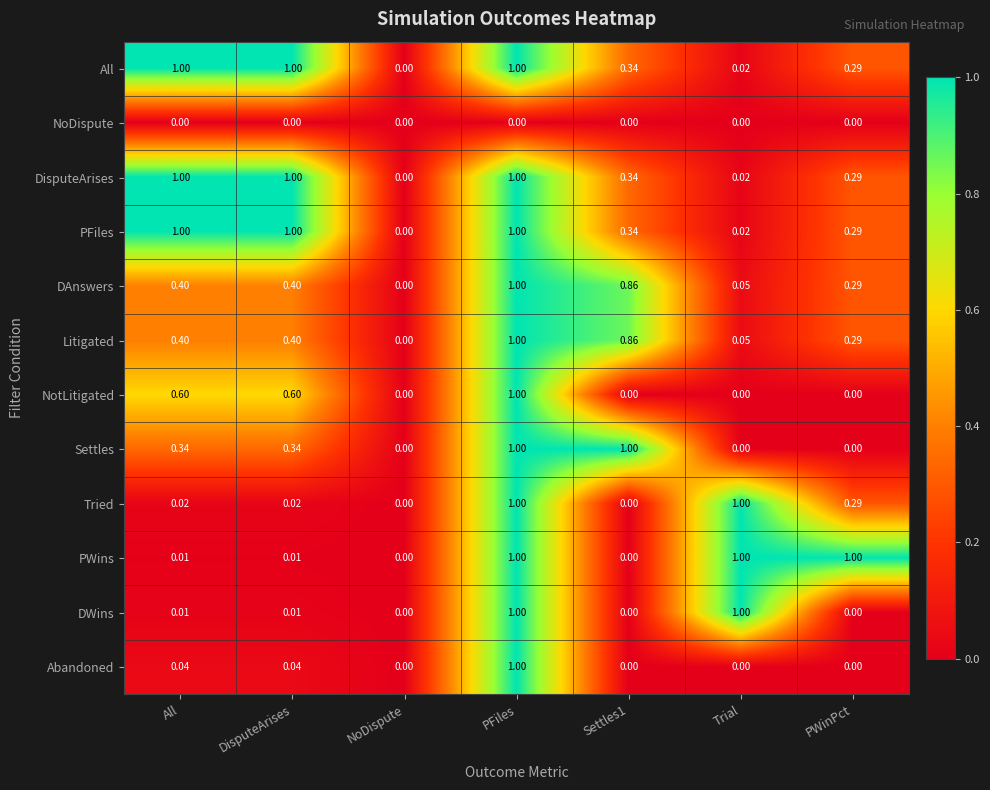

At which label does PFiles reach its minimum?

NoDispute